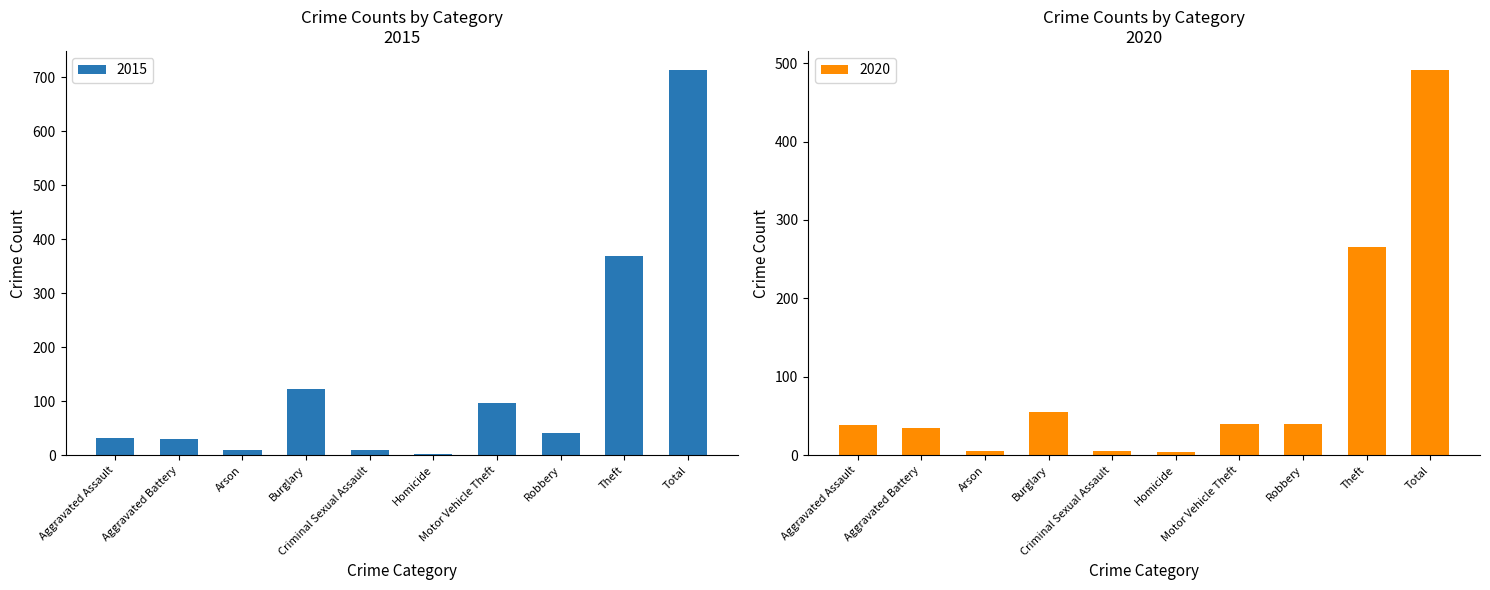

Is it true that 2020 equals 4 at Homicide?

True